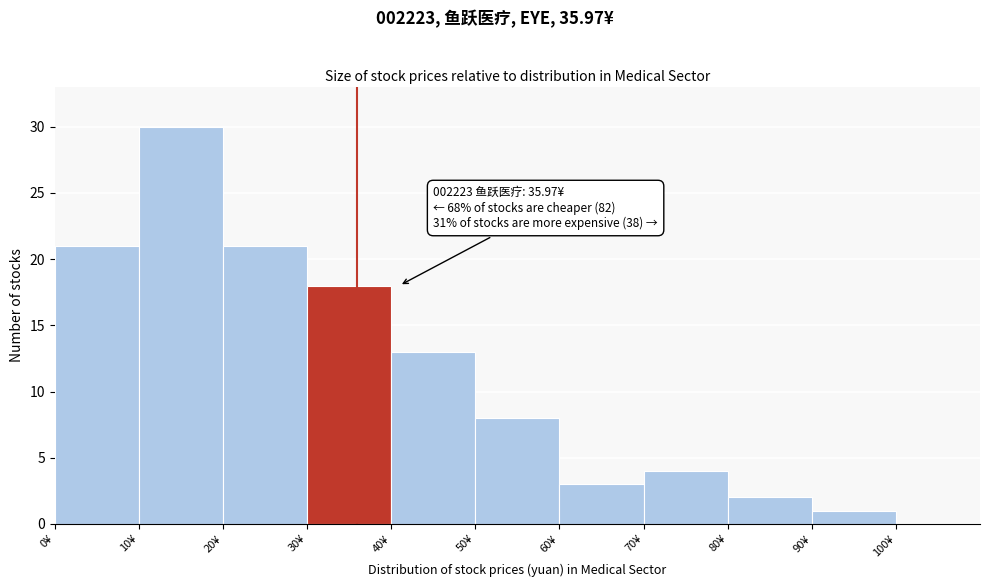

Over which range of the x-axis is the bar tallest?

10 to 20